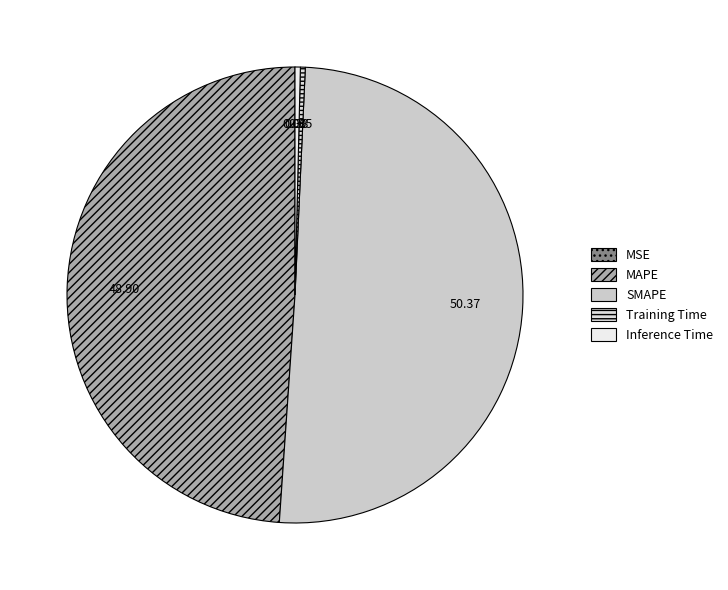

To the nearest percent, what percentage of the pie is MAPE?

49%